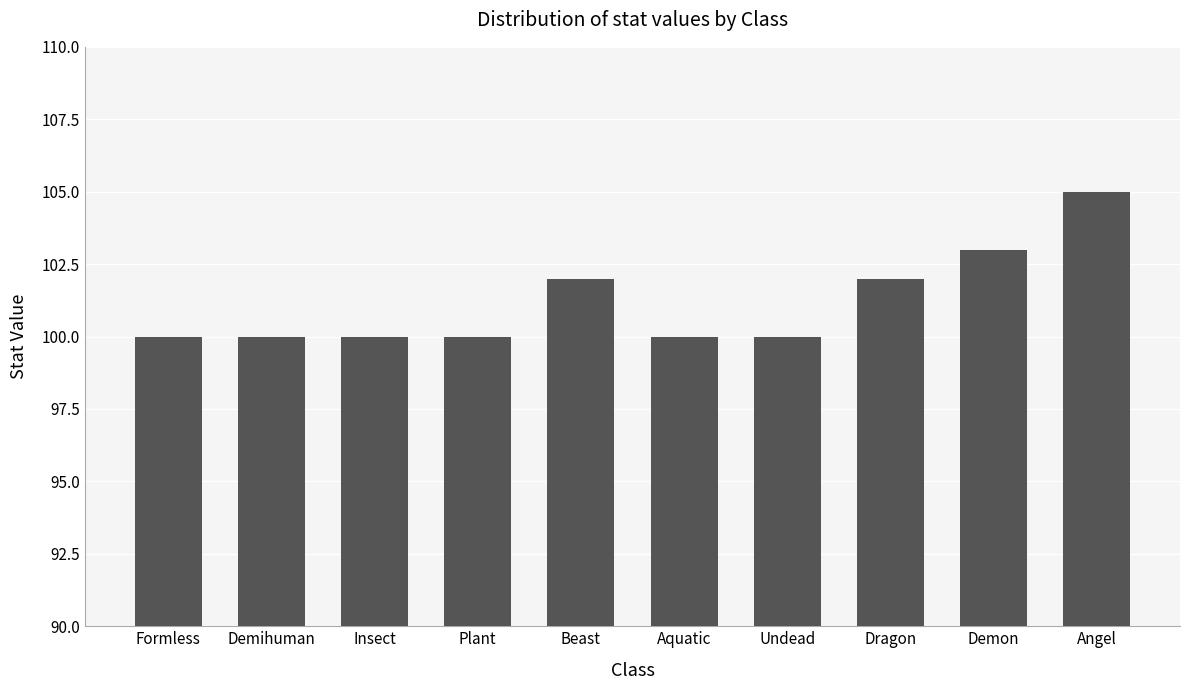

Which has a higher value, Aquatic or Dragon?

Dragon